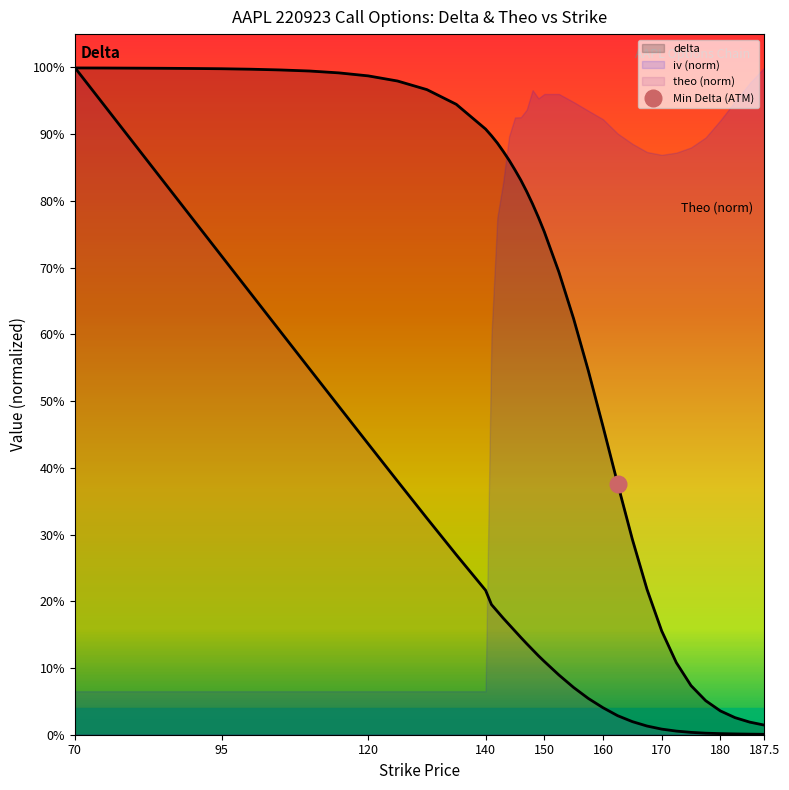

Does the chart have visible grid lines?

No